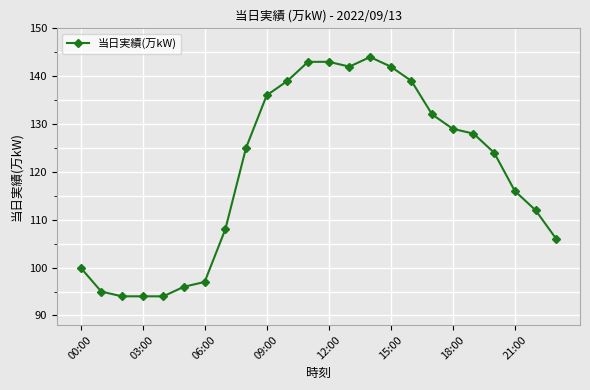

What is the maximum value shown in the chart?

144